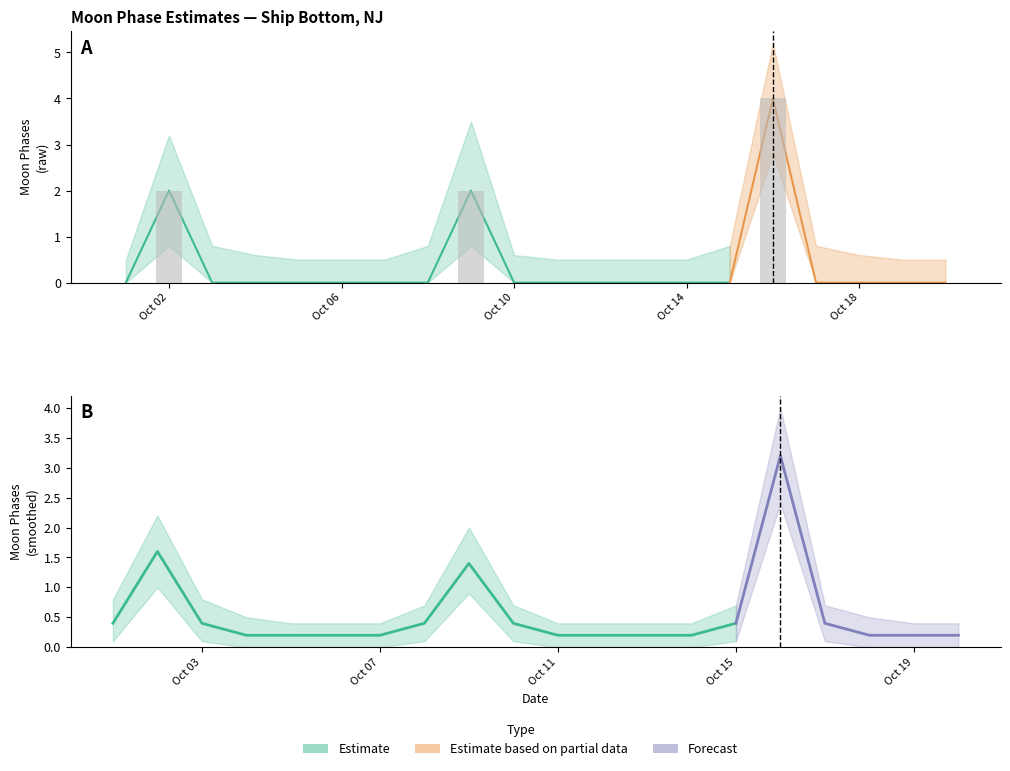

What is the greatest value displayed?

5.2